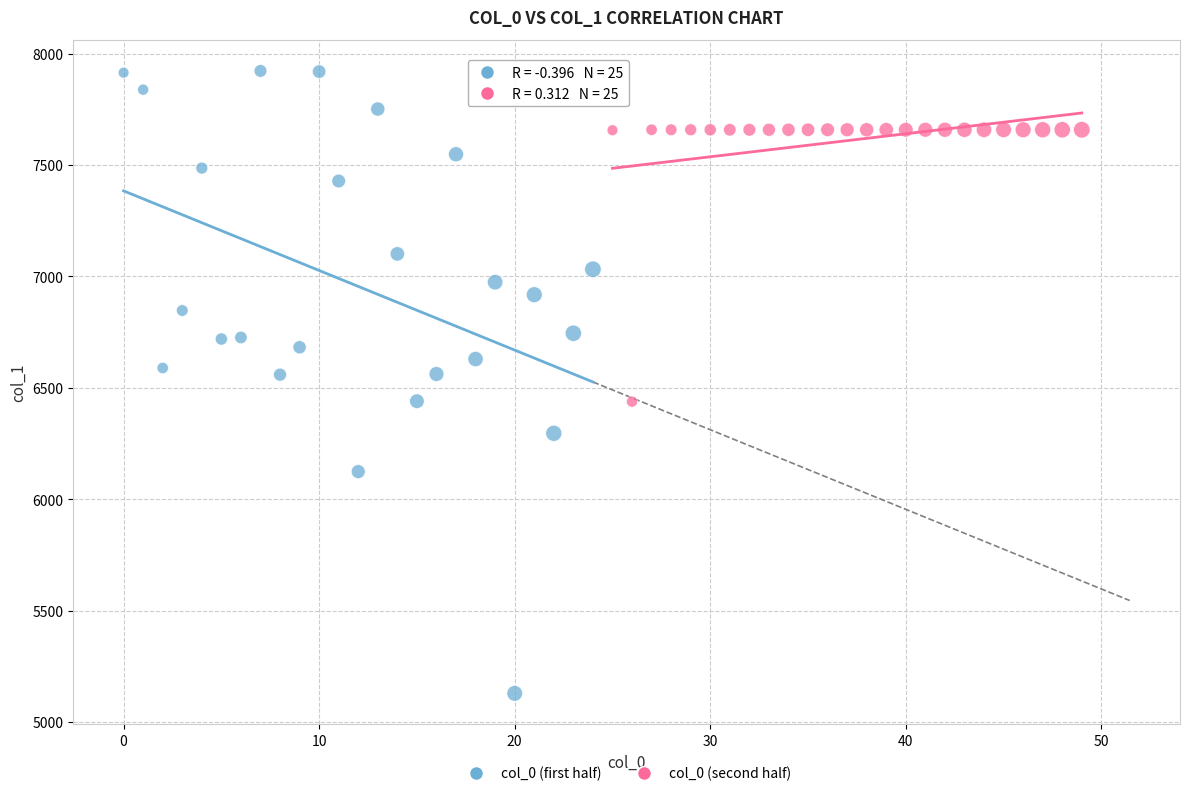

Which series reaches the maximum Y coordinate?

col_0 (first half)